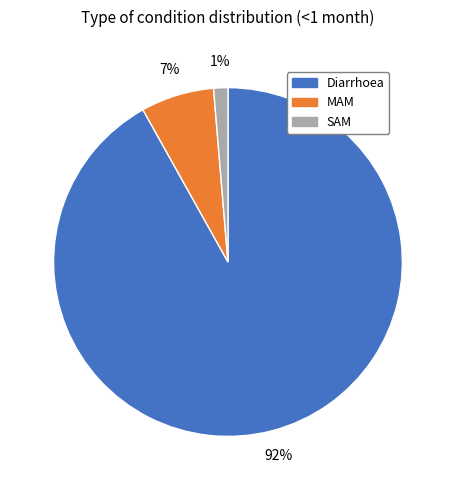

What is the largest slice in the pie chart?

Diarrhoea